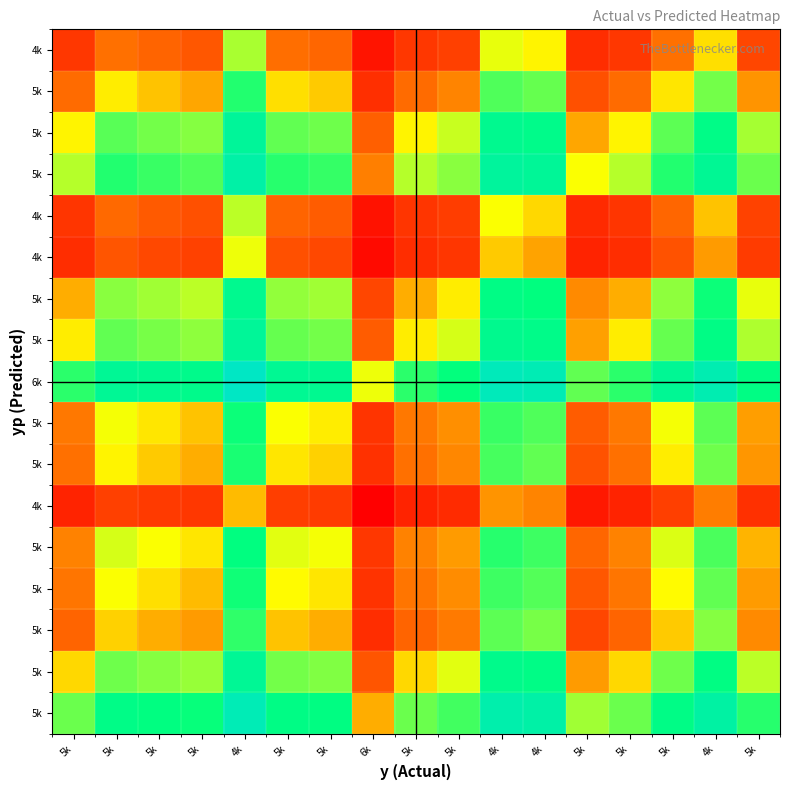

What is the difference between the highest and lowest values at 4k?

1698.0